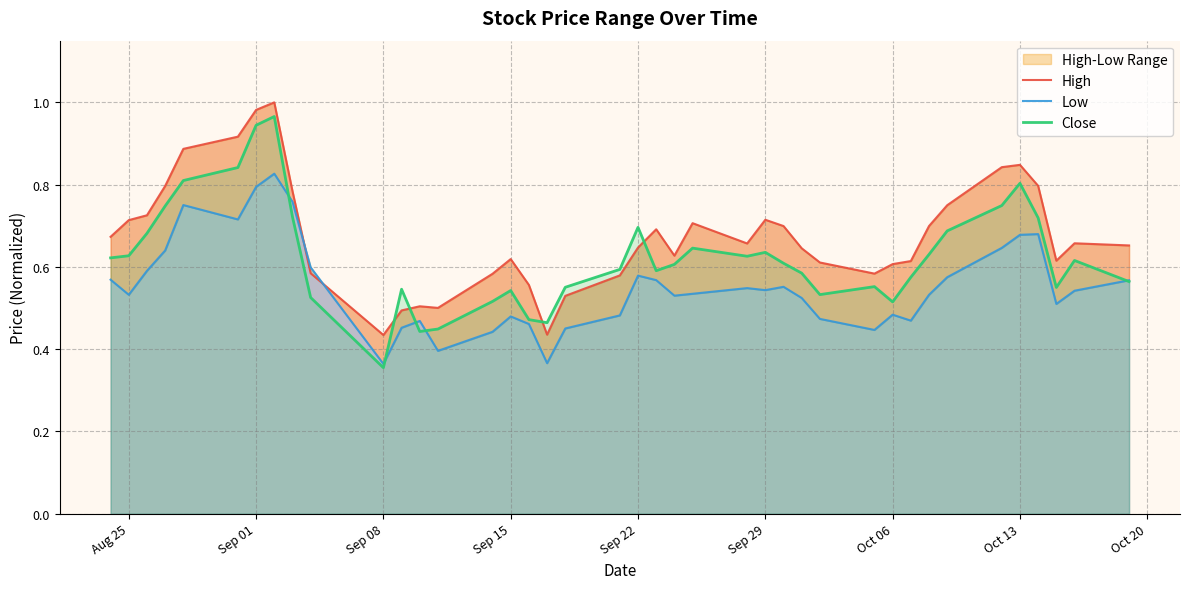

What is the lowest value of the Low series?

0.4